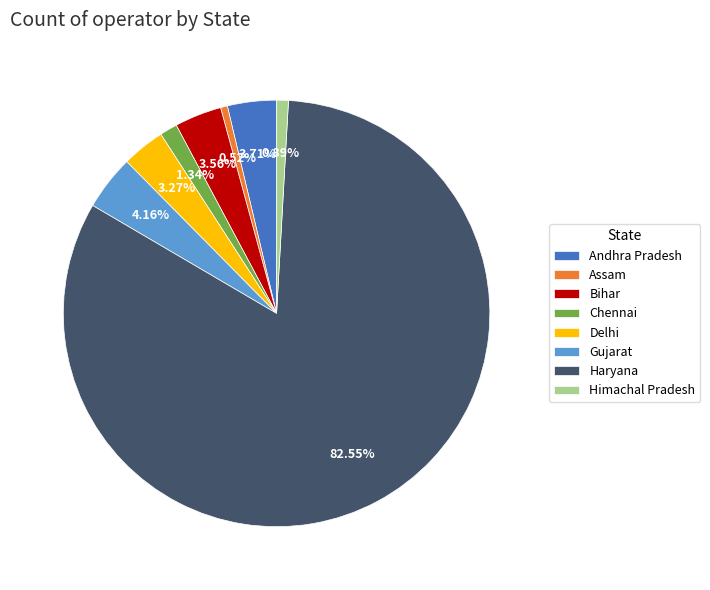

What is the ratio of the value at Andhra Pradesh to the value at Delhi?

1.1